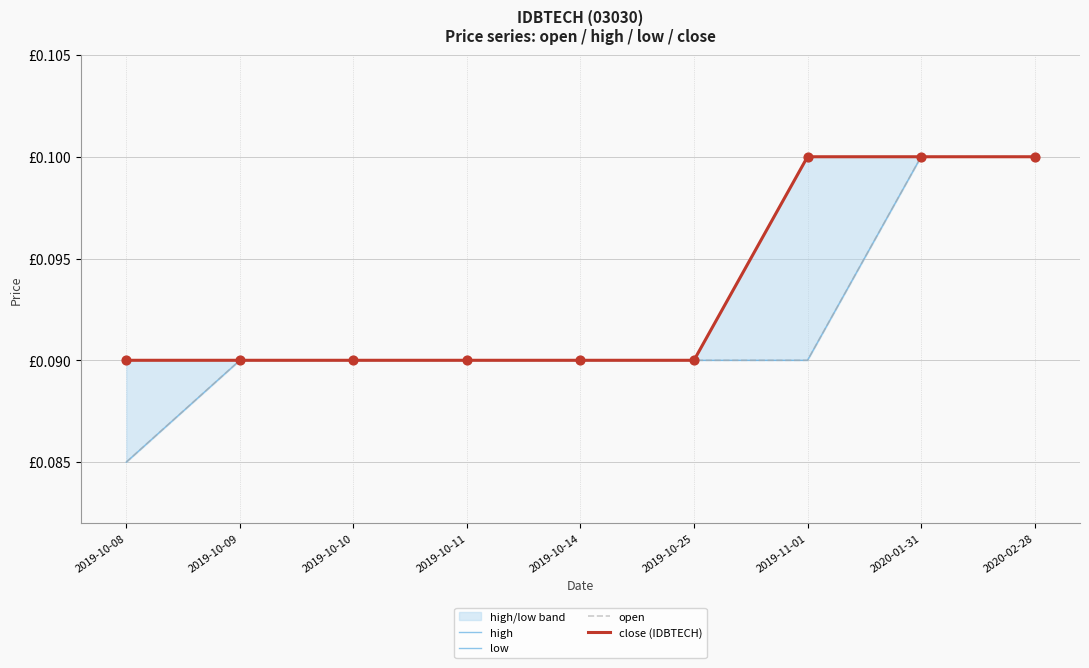

Which series has the largest Y range (max minus min)?

low